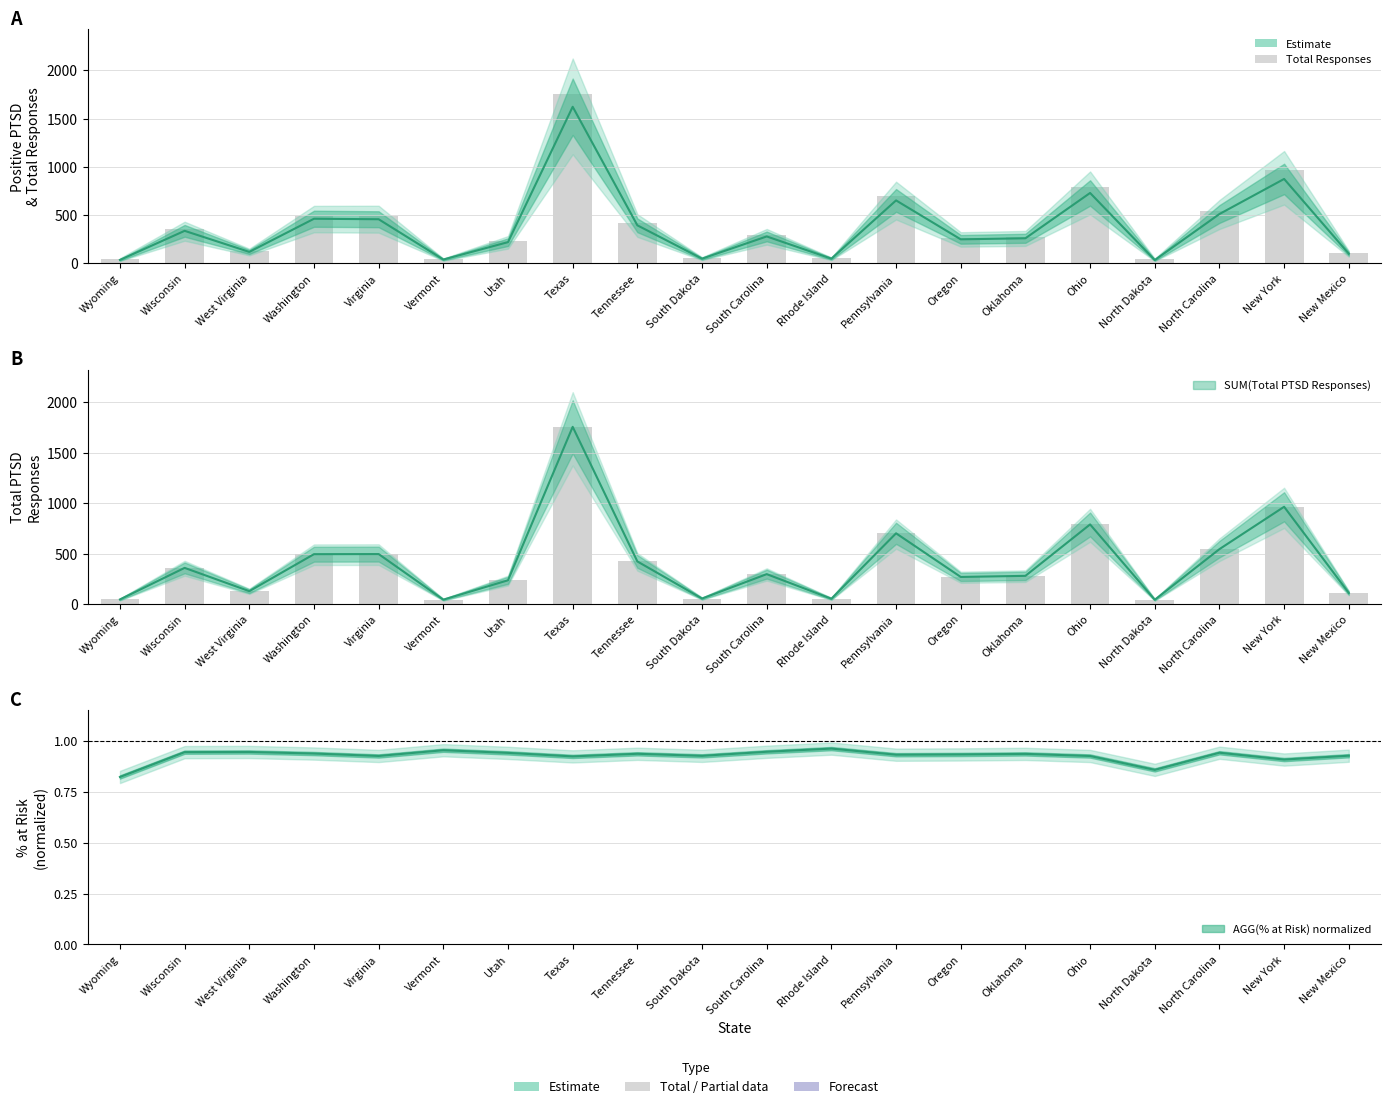

What is the difference between the maximum and second lowest values in the SUM(Positive PTSD) series?

1585.0